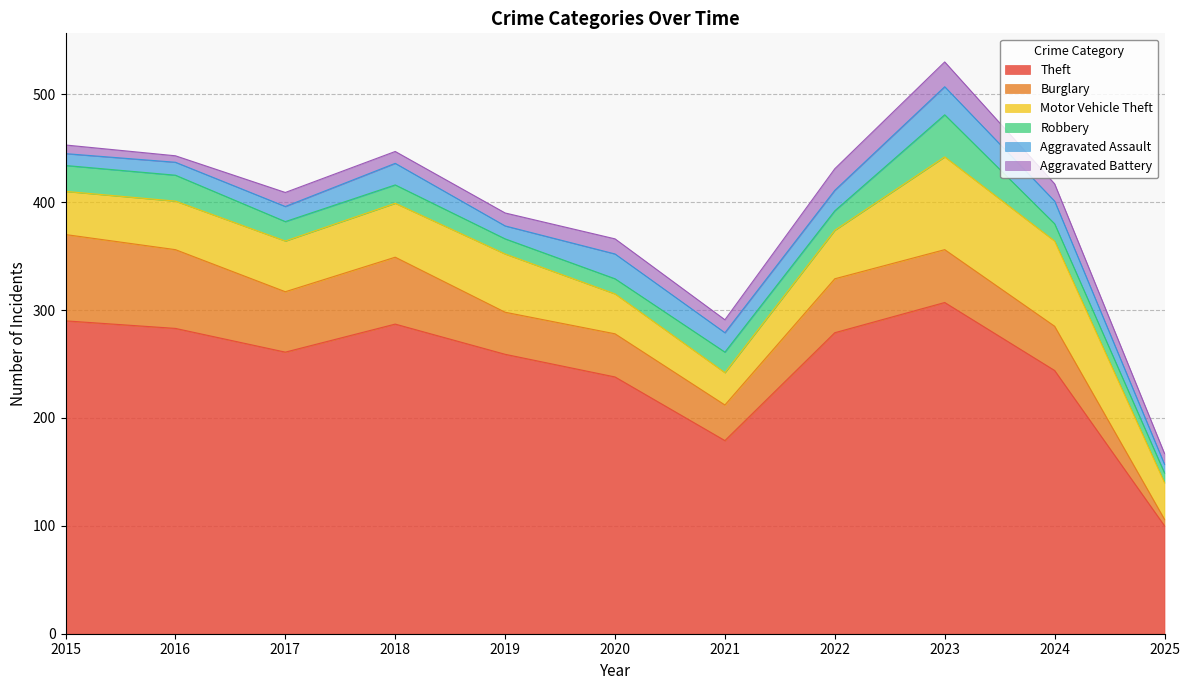

How many times do Robbery and Burglary cross each other?

1